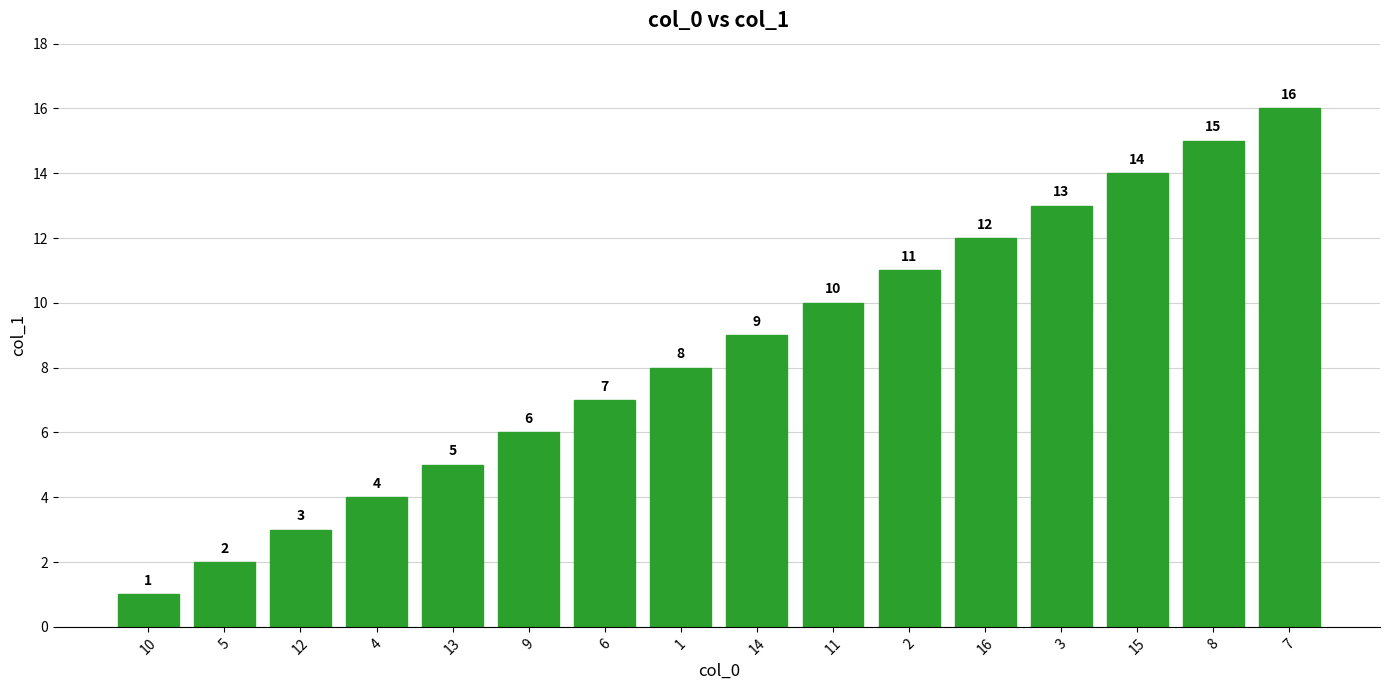

Reading left to right, list all the values displayed in this chart.

1	2	3	4	5	6	7	8	9	10	11	12	13	14	15	16